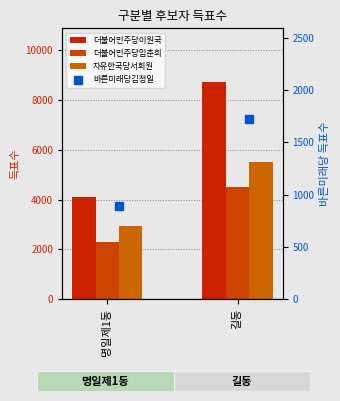

Which series contains the highest Y value?

더불어민주당이원국